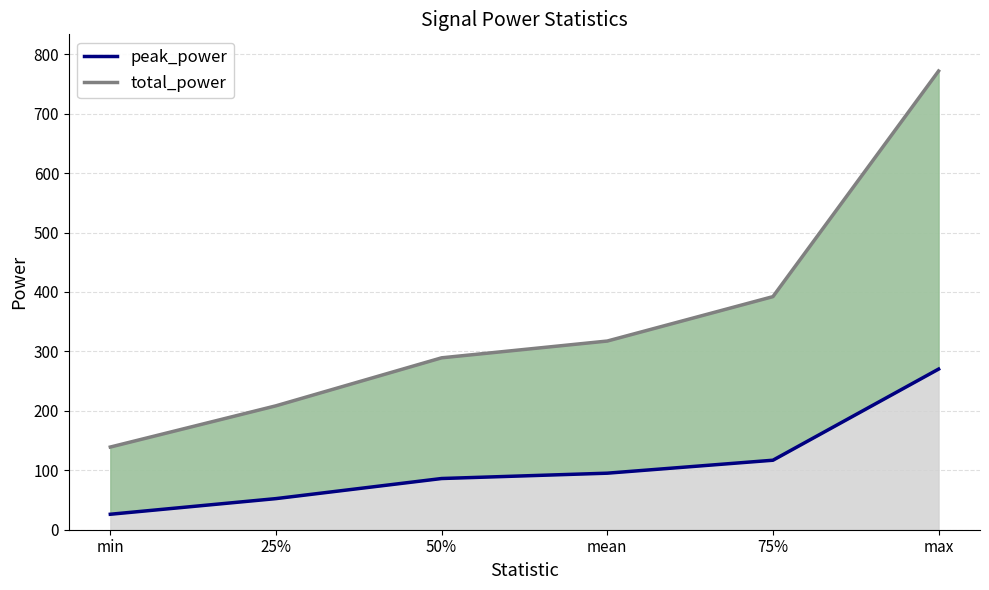

What is the total value across all series at min?

165.1